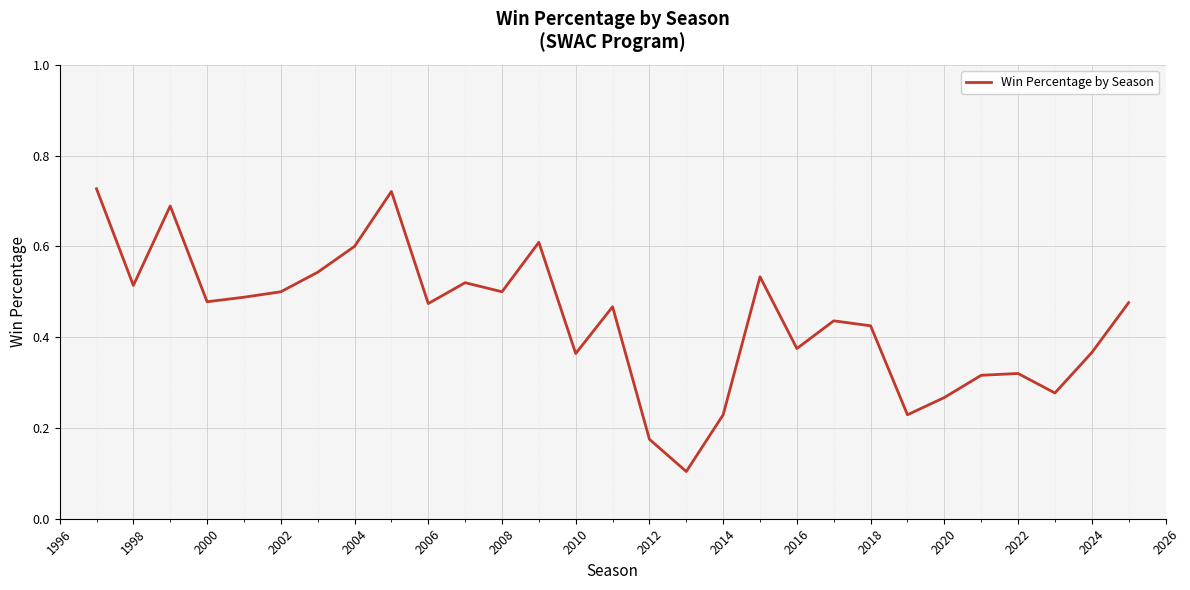

What is the difference between the maximum and minimum values?

0.6